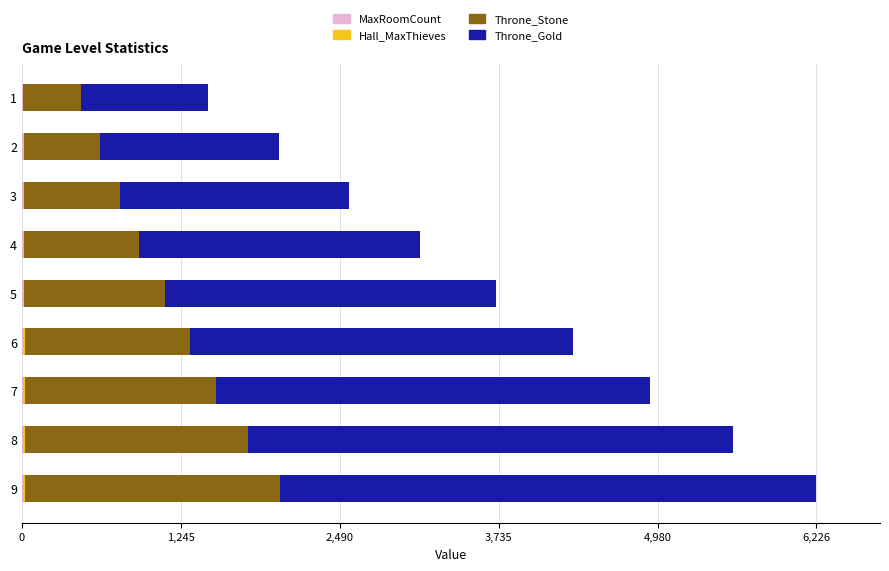

At which category is the sum across all series the highest?

9